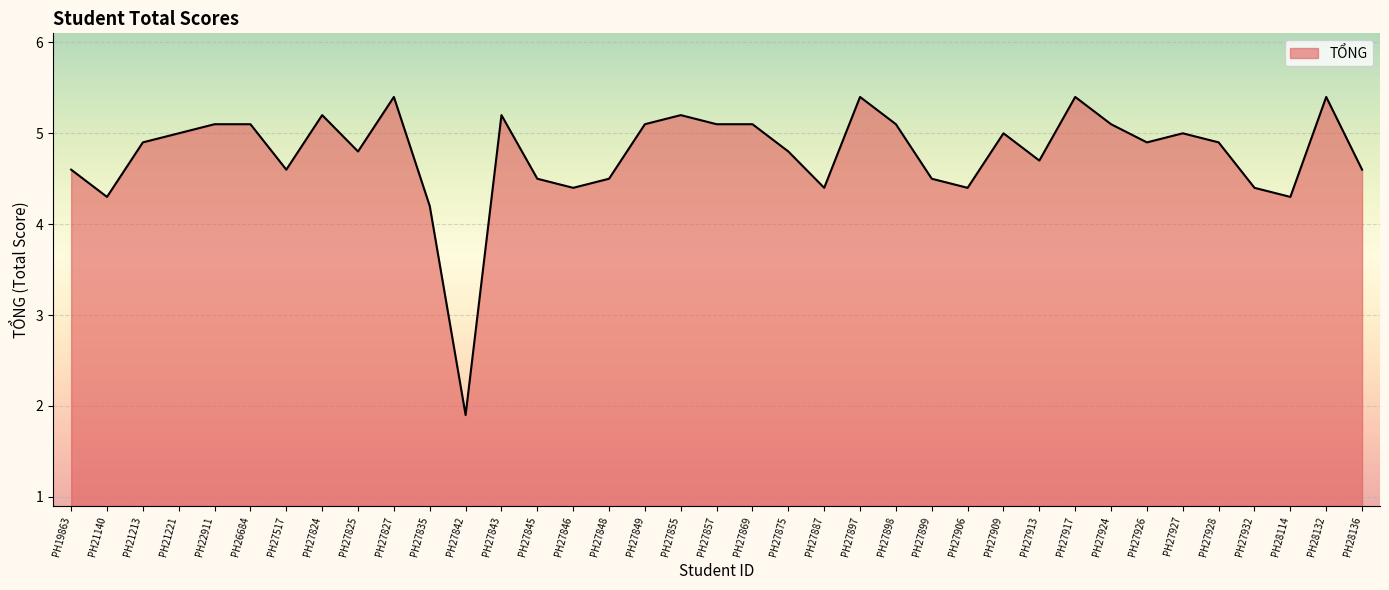

Where is the first local minimum?

PH21140